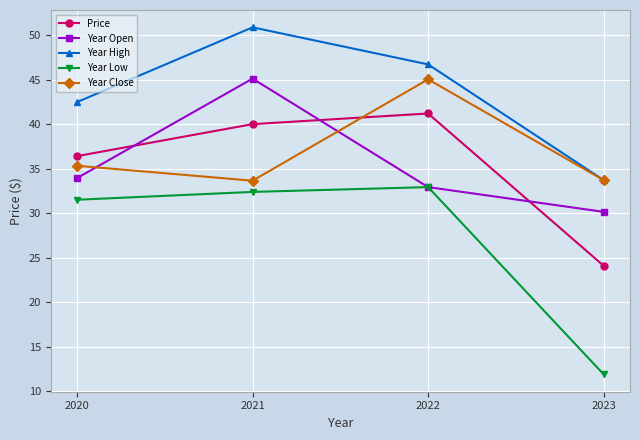

Reading right to left, extract all data points from this chart.

Price: 2023=24.1	2022=41.2	2021=40.0	2020=36.4
Year Open: 2023=30.2	2022=33.0	2021=45.1	2020=34.0
Year High: 2023=33.7	2022=46.7	2021=50.9	2020=42.5
Year Low: 2023=11.9	2022=33.0	2021=32.4	2020=31.5
Year Close: 2023=33.7	2022=45.1	2021=33.7	2020=35.4